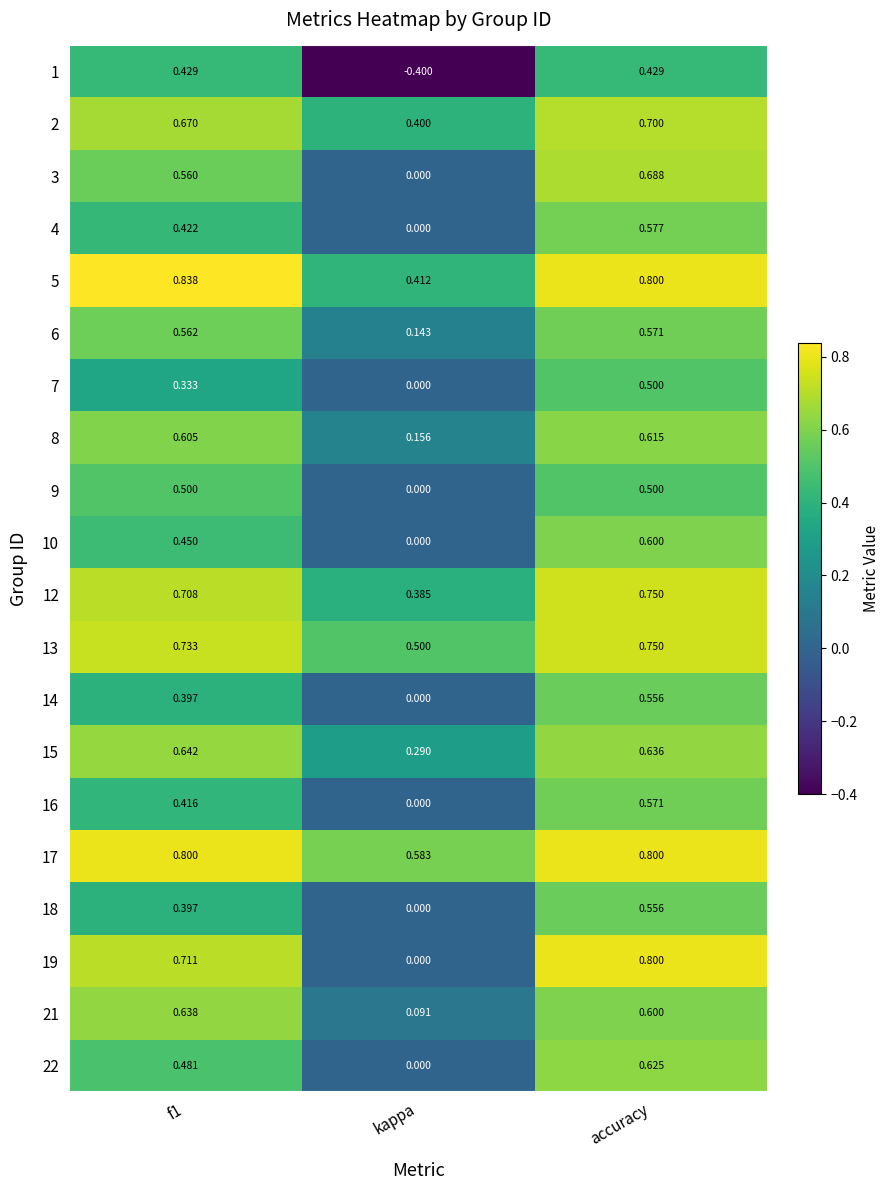

Is the value of 15 at f1 greater than the value of 4 at f1?

Yes